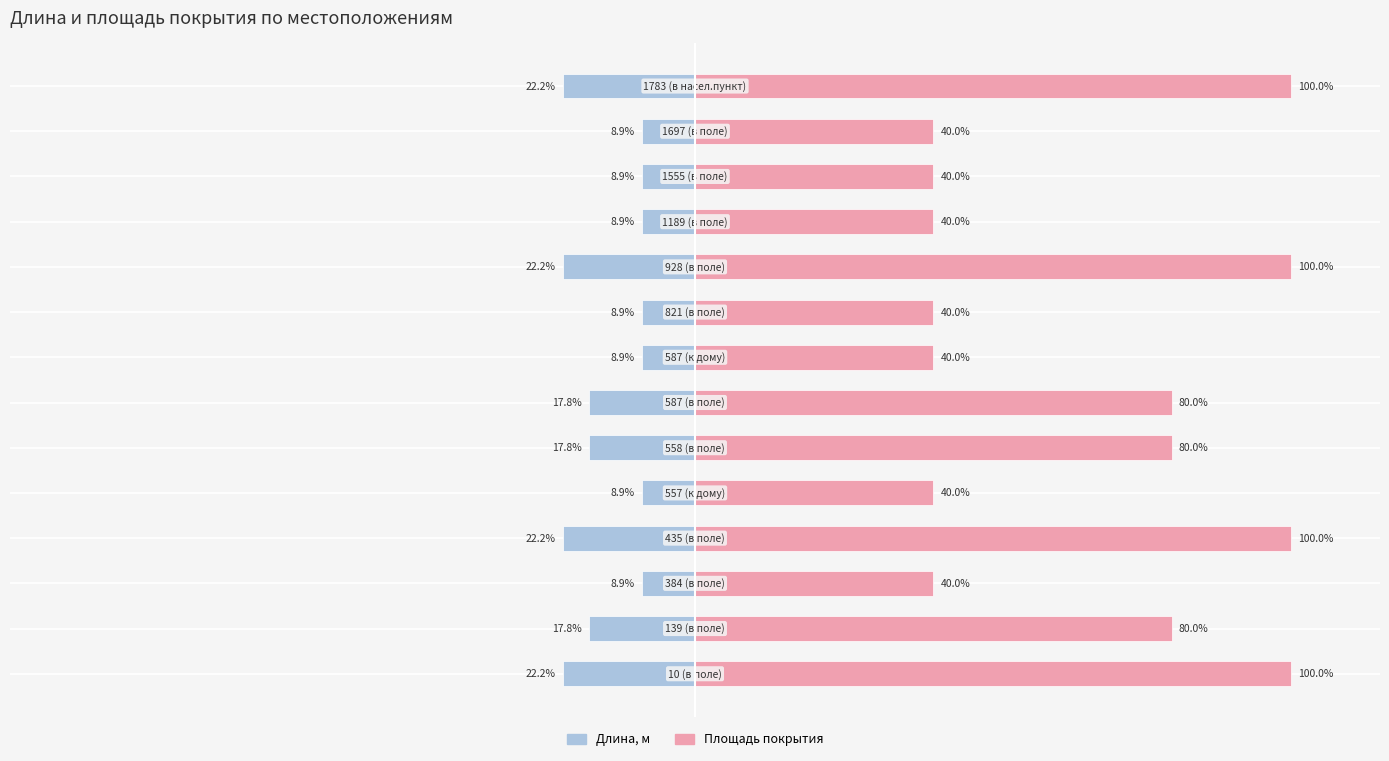

Reading left to right, transcribe all the data shown in this chart.

Длина, м: -22.2	-17.8	-8.9	-22.2	-8.9	-17.8	-17.8	-8.9	-8.9	-22.2	-8.9	-8.9	-8.9	-22.2
Площадь покрытия: 100.0	80.0	40.0	100.0	40.0	80.0	80.0	40.0	40.0	100.0	40.0	40.0	40.0	100.0